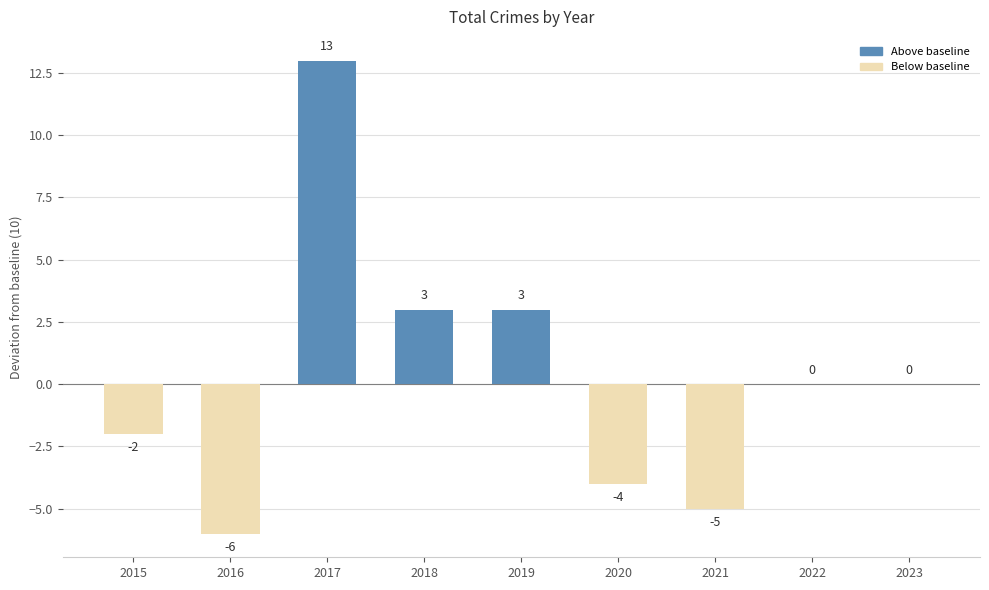

How many distinct data groups are displayed?

1